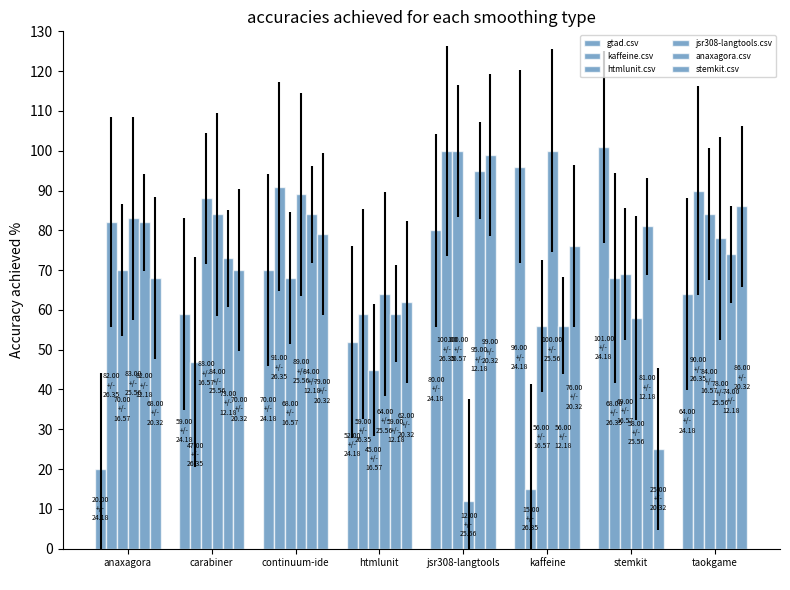

What is the total value across all series at continuum-ide
?

481.0